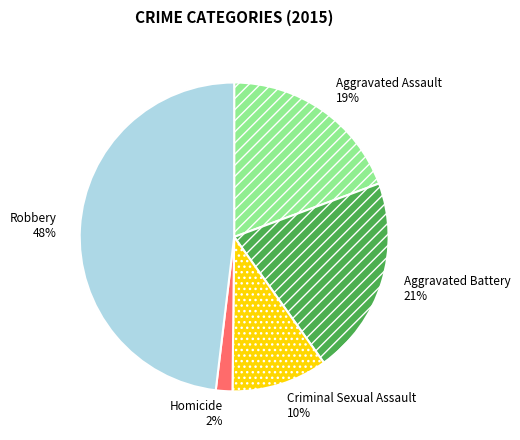

Is the sum of Criminal Sexual Assault 10% and Robbery 48% greater than half?

Yes